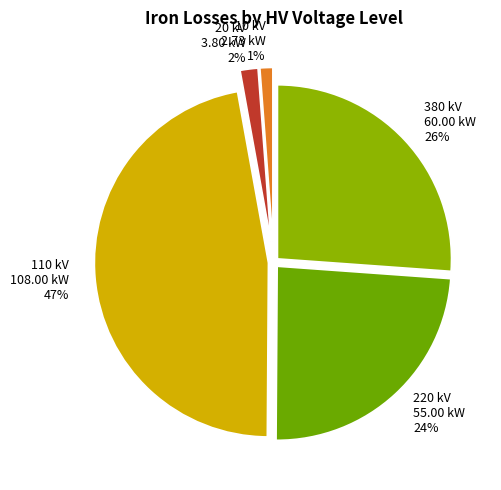

To the nearest percent, what is the difference between the largest and smallest slice percentages?

46%